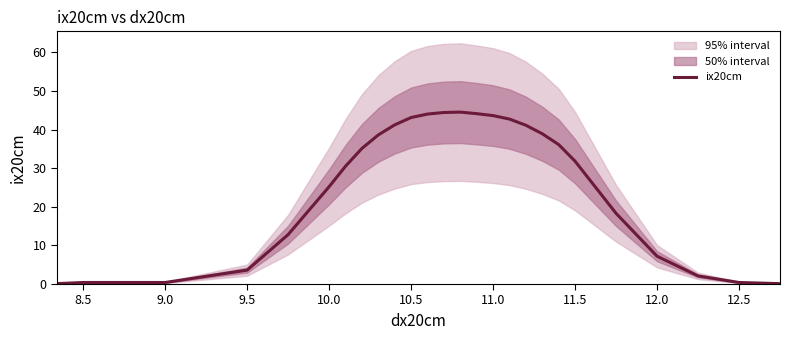

True or false: ix20cm has a value of 43.6 at 11.0.

True